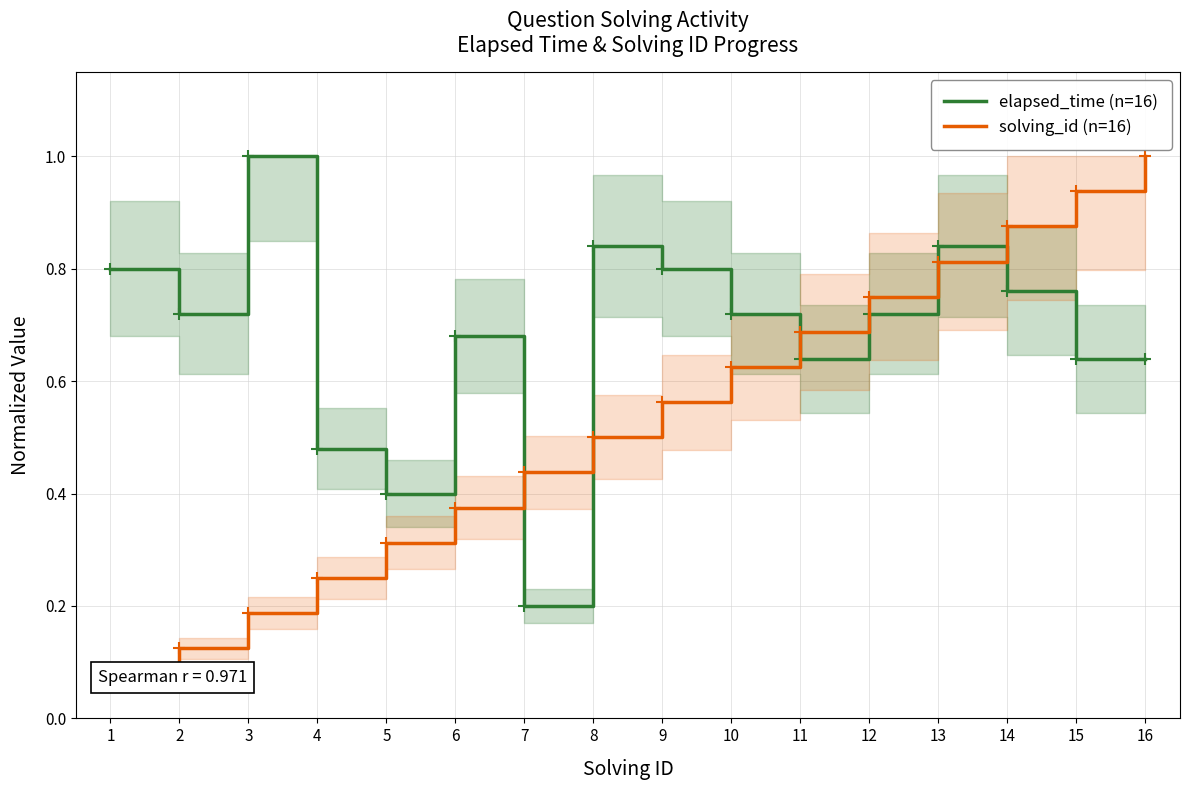

At which category is the sum across all series the highest?

13